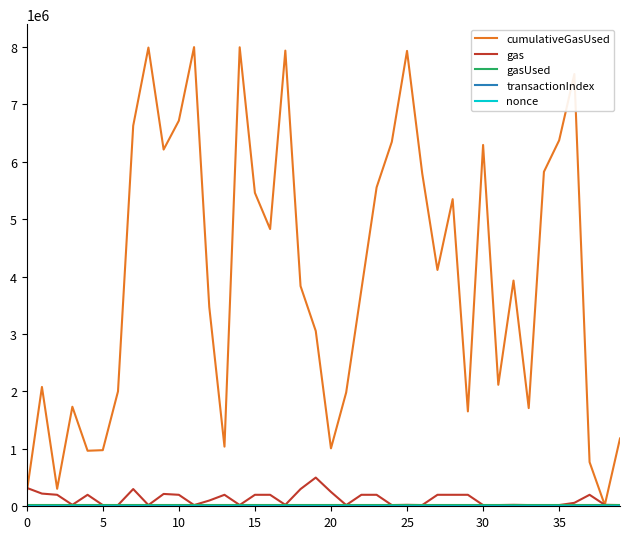

Which series has the largest total across all categories?

cumulativeGasUsed